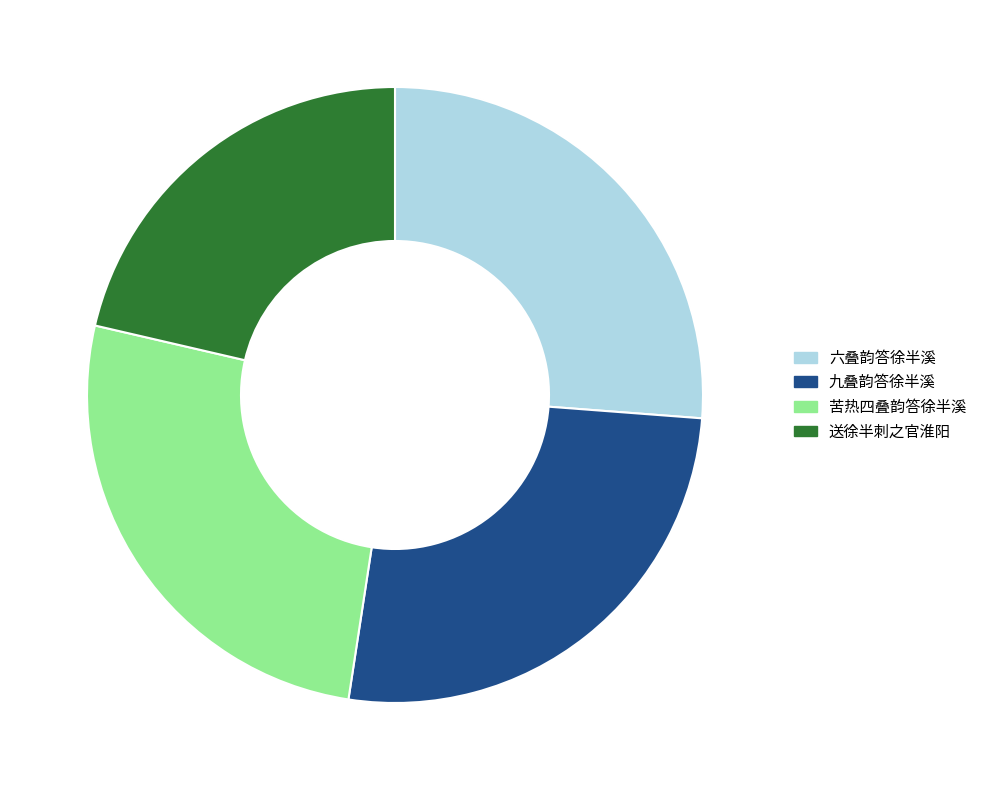

Which slice is the smallest?

送徐半刺之官淮阳